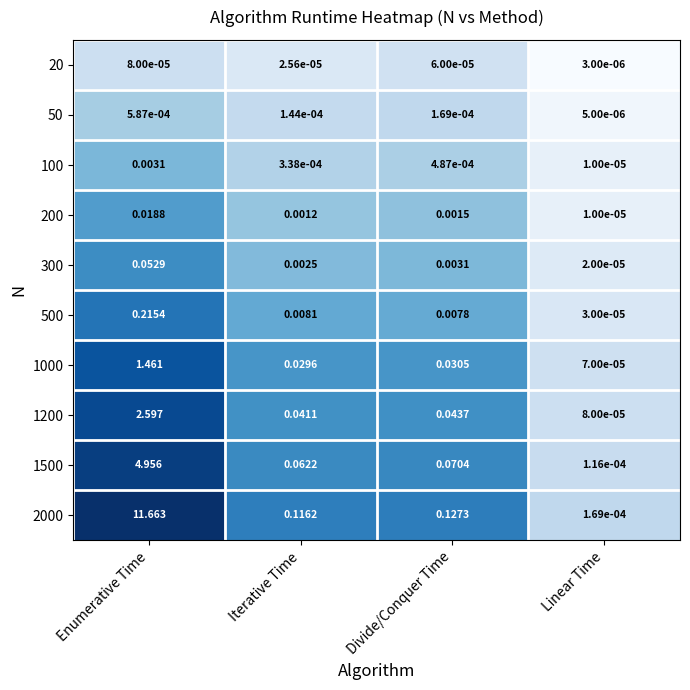

At Enumerative Time, list the series in order from largest to smallest.

2000, 1500, 1200, 1000, 500, 300, 200, 100, 50, 20